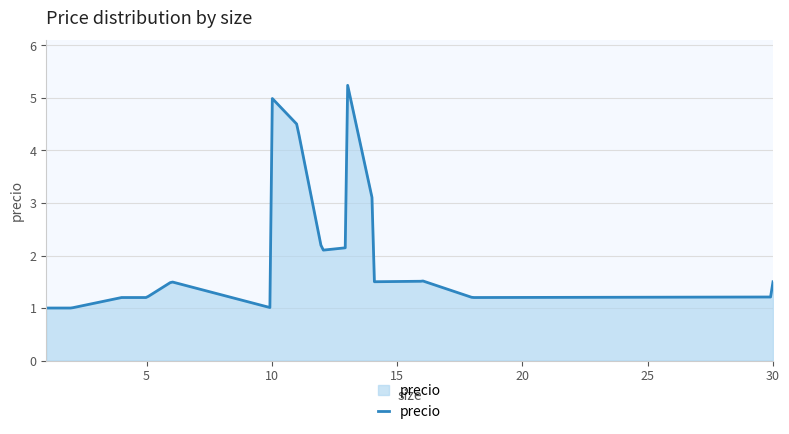

What is the difference between the maximum and minimum values?

4.2